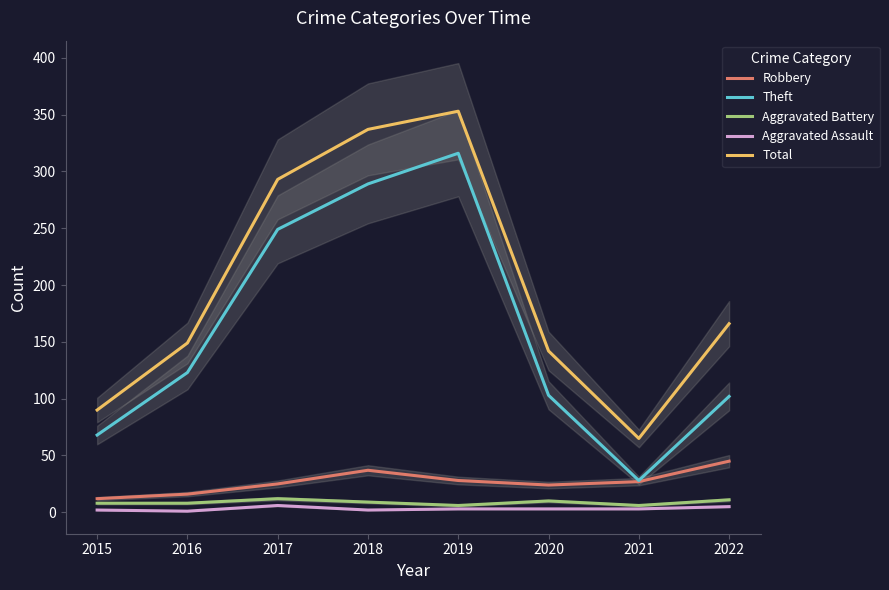

Where is Aggravated Battery nearest to the value 9?

2018